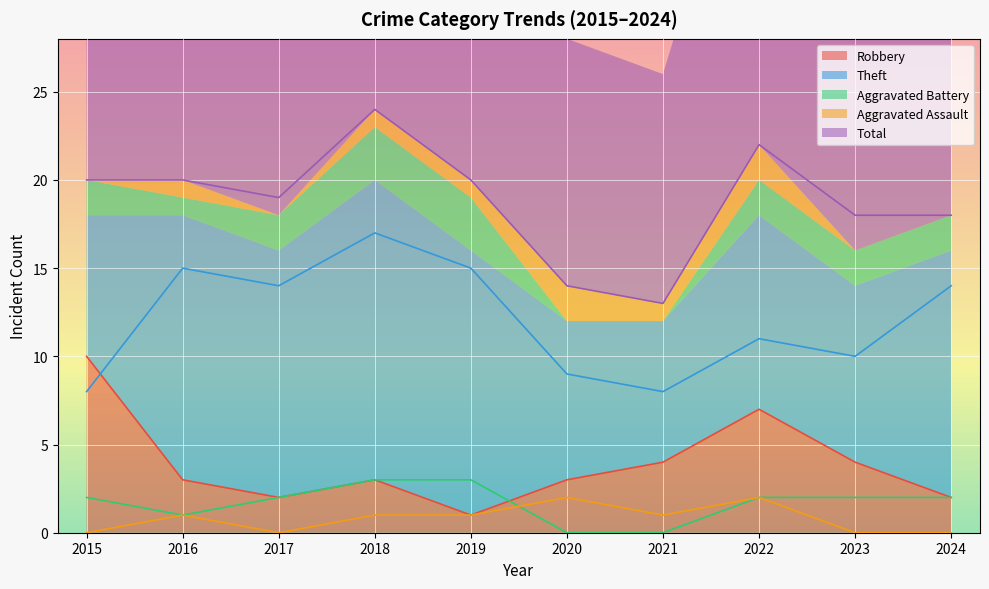

At which label does Total first exceed 20?

2018